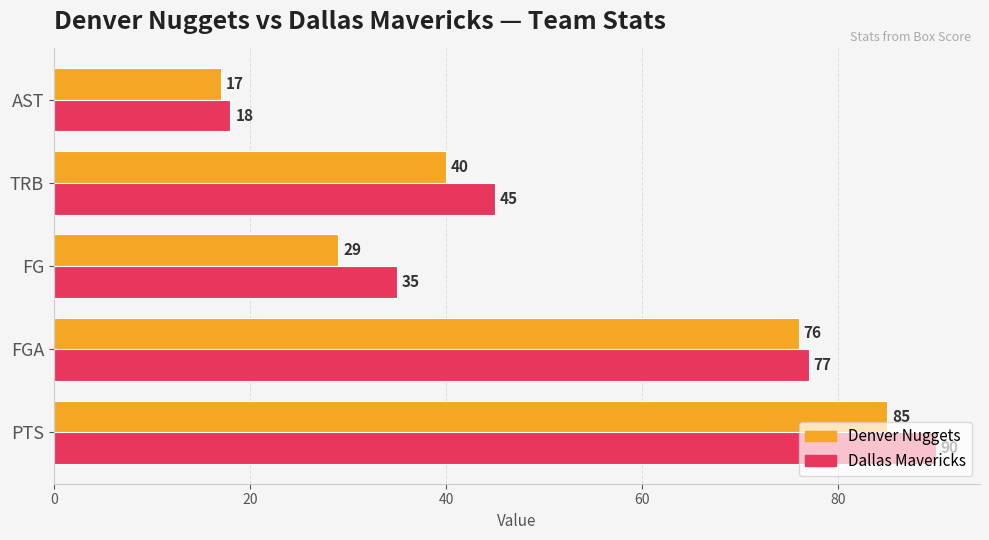

What are all the series names shown in the legend?

Denver Nuggets, Dallas Mavericks